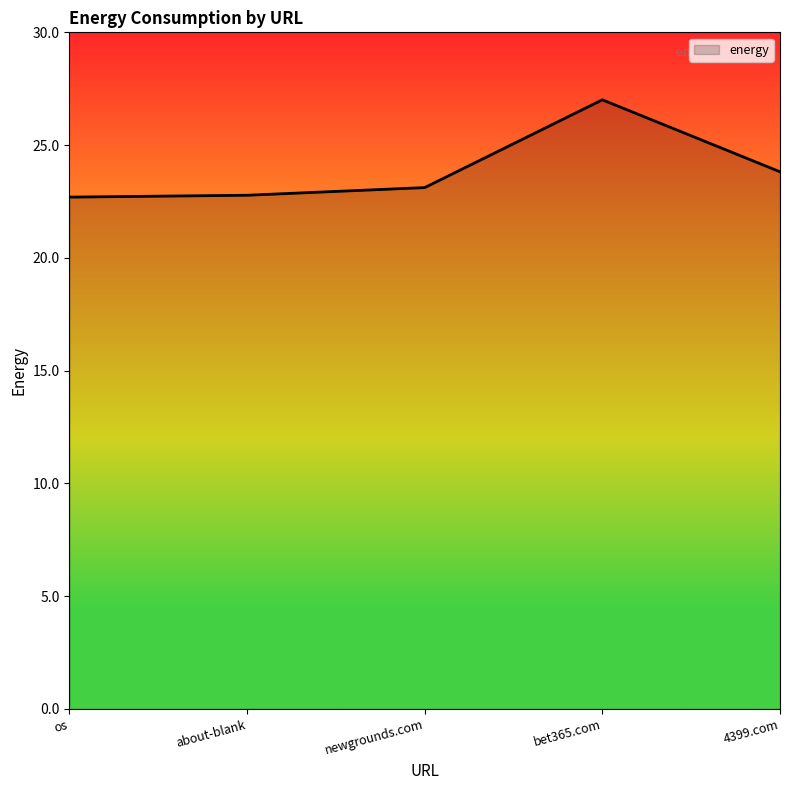

What is the difference between the values at bet365.com and os?

4.3